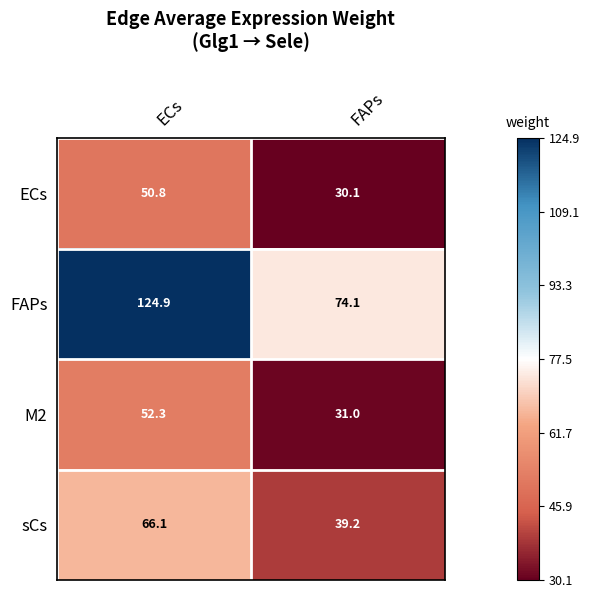

What is the approximate value of sCs at ECs?

66.1